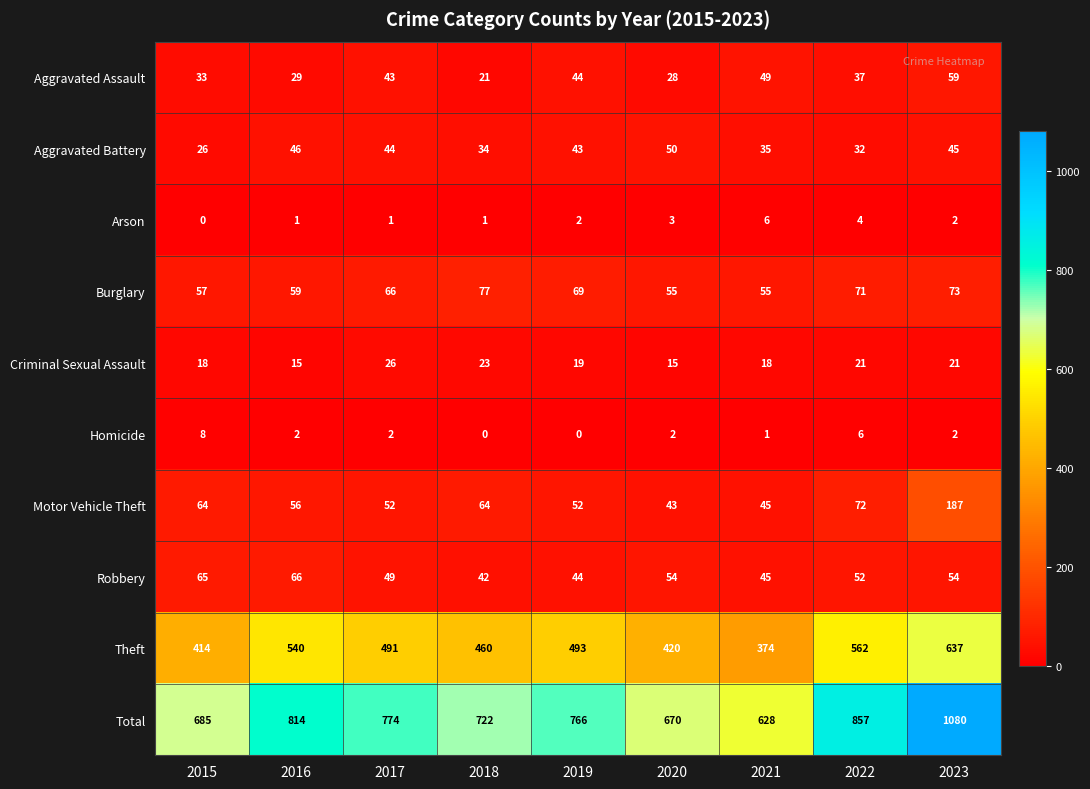

How many data points does each series have?

9